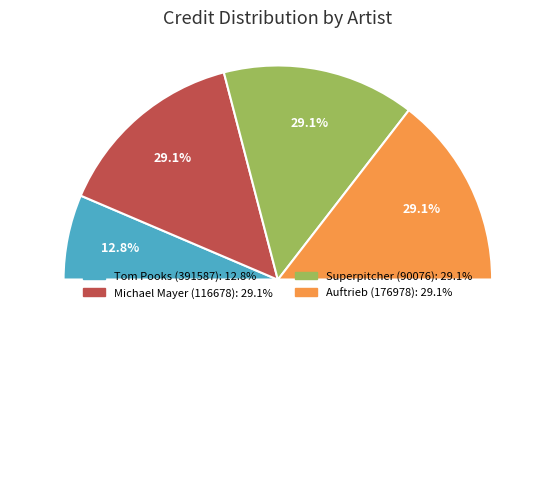

What portion of the pie excludes Tom Pooks (391587)?

87.2%